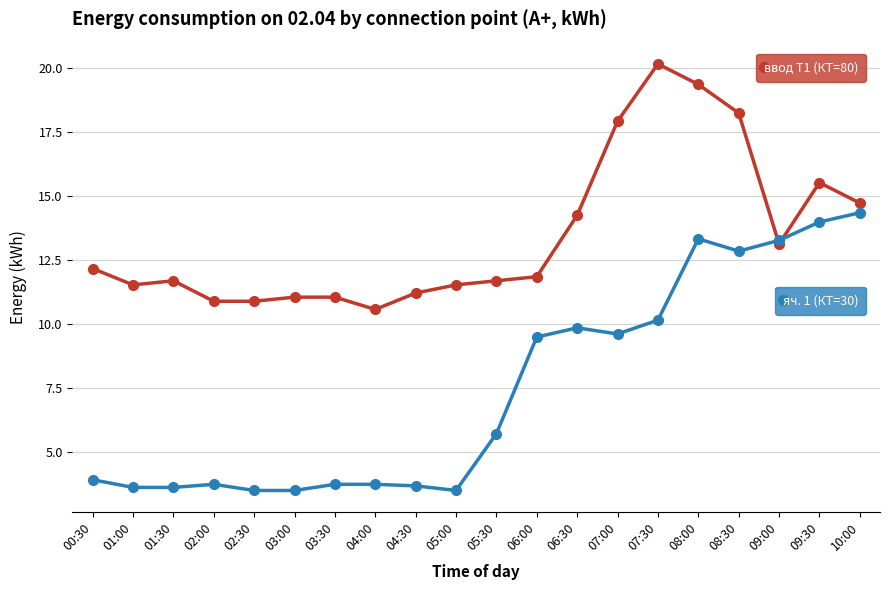

What is the minimum value shown in the chart?

3.5